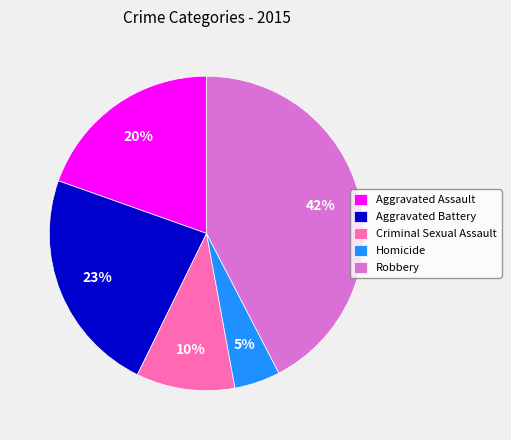

Is the sum of Aggravated Battery and Aggravated Assault greater than half?

No